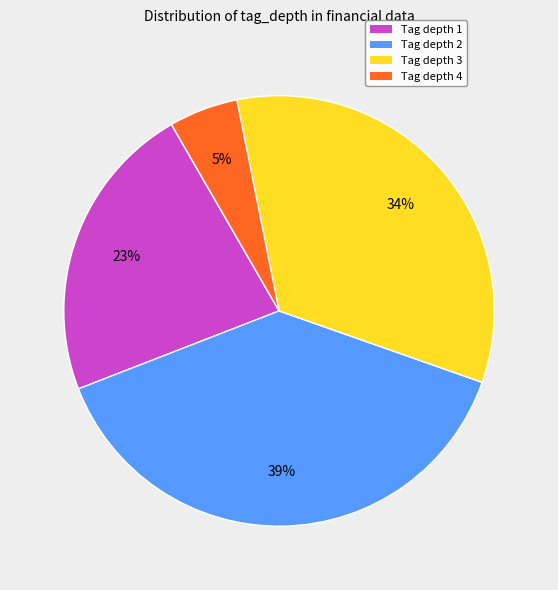

Does any single category account for the majority?

No